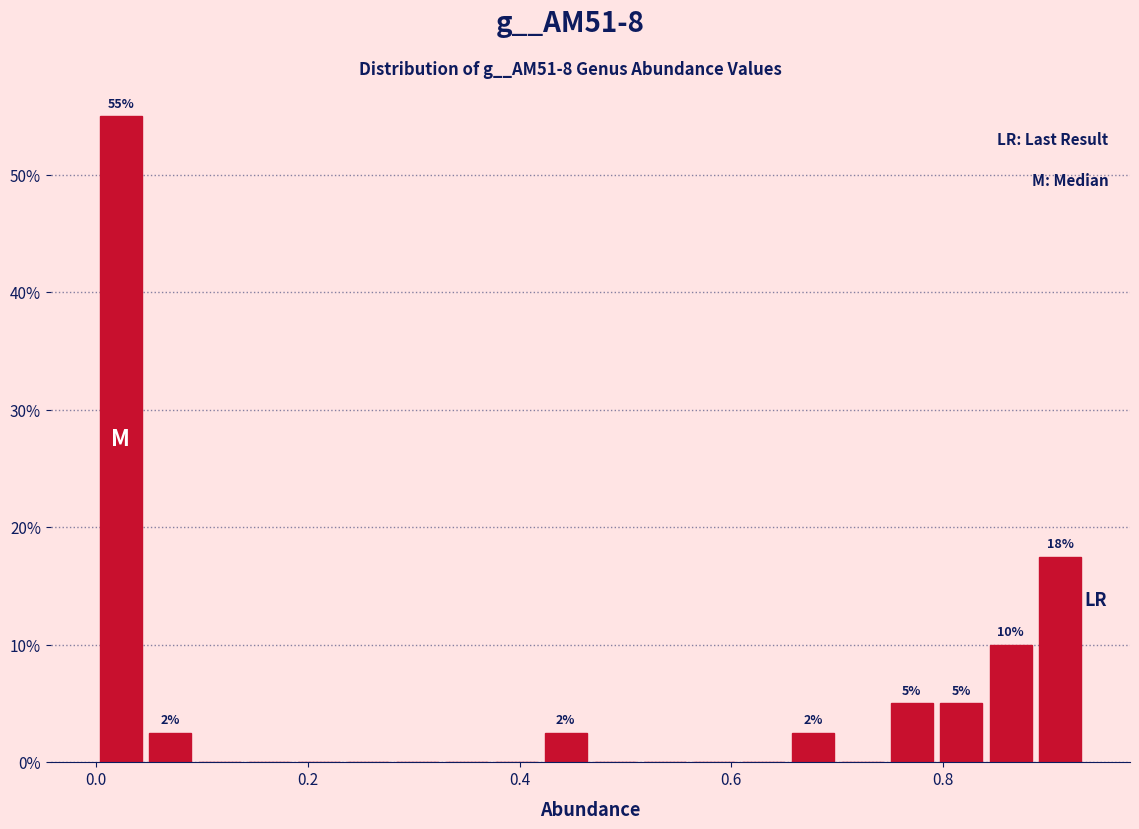

Read against the x-axis, roughly where is the centre of the tallest bar?

0.02